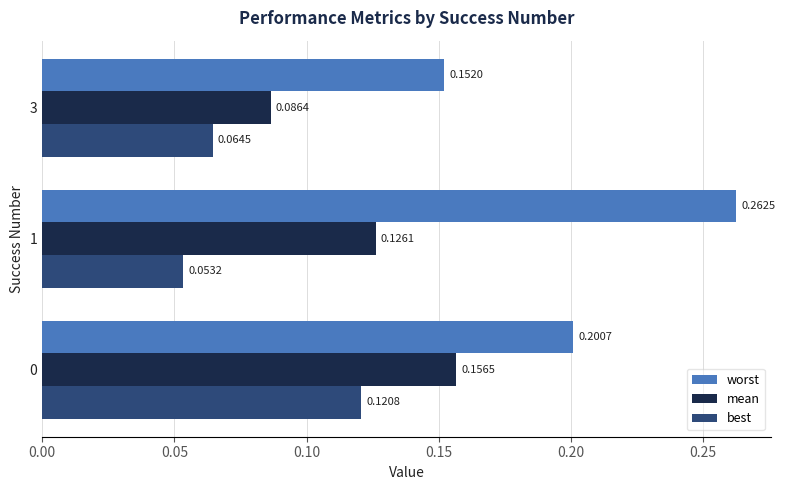

Between 0 and 1, which series saw the biggest shift?

best